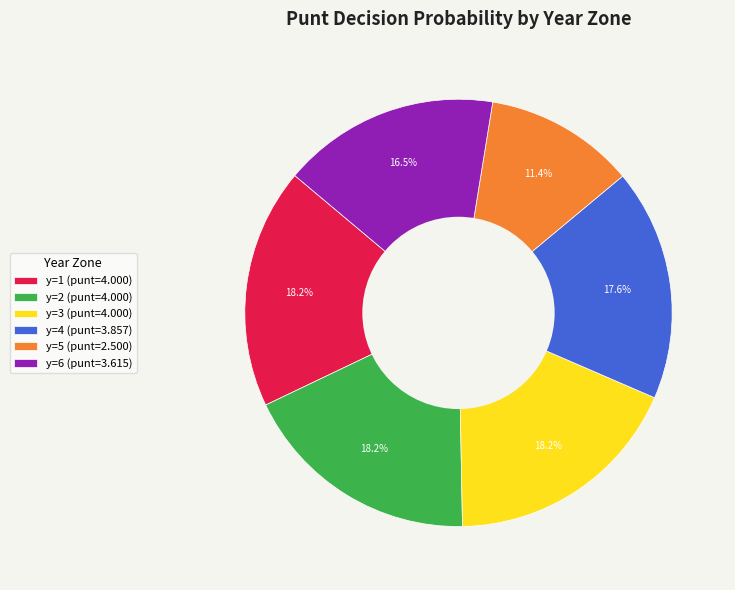

Is y=6 (punt=3.615) the majority of the pie?

No